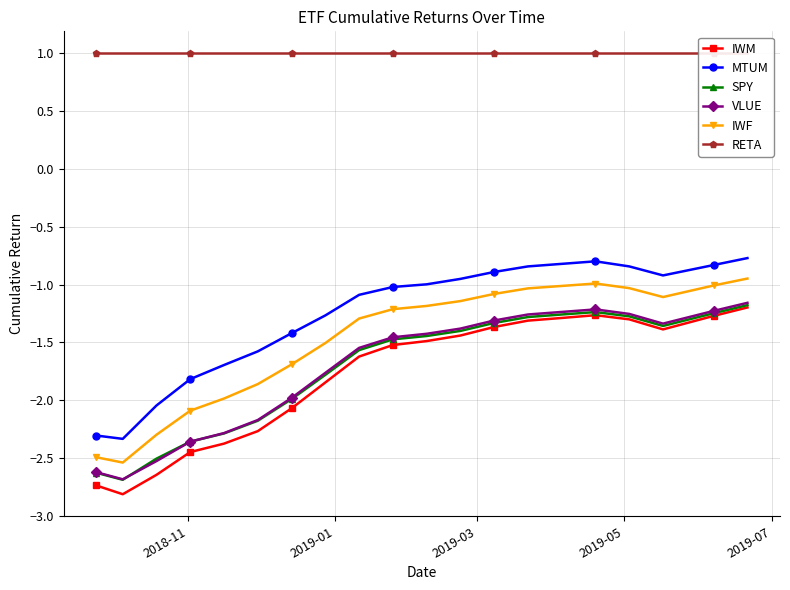

At how many categories does at least one series exceed -1?

20